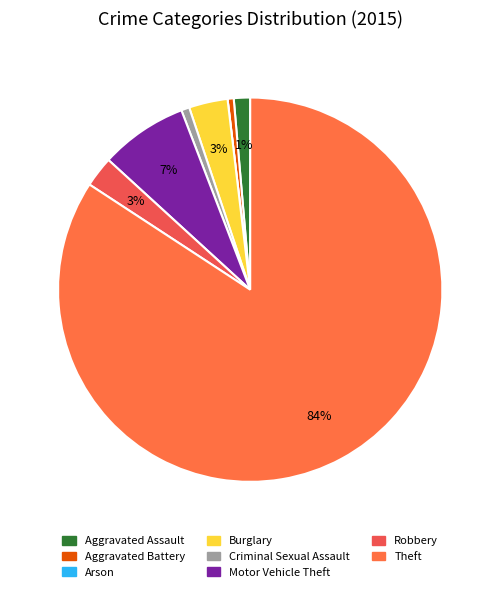

To the nearest percent, what is the combined percentage of Aggravated Assault and Criminal Sexual Assault?

2%